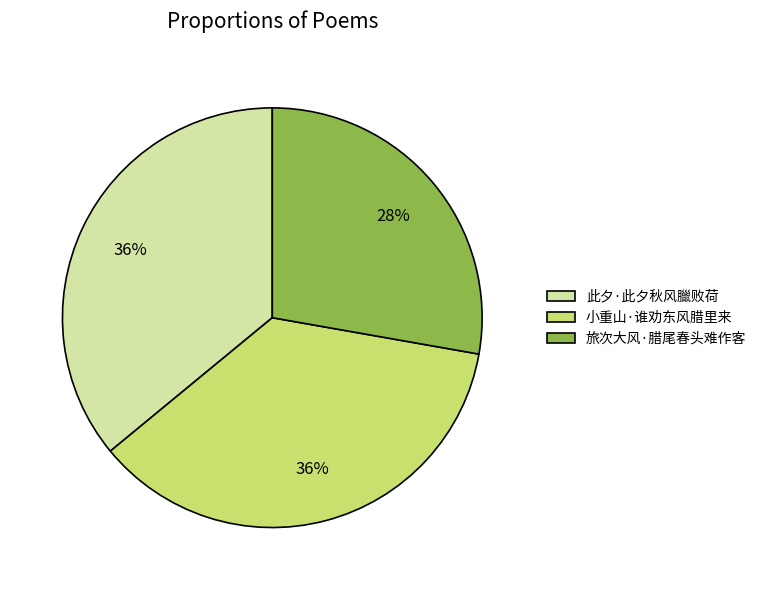

Does 此夕·此夕秋风臘败荷 represent more than half of the total?

No